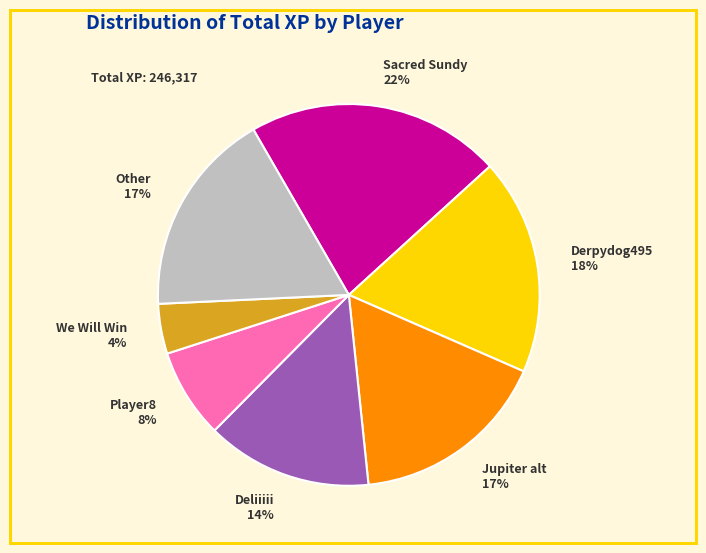

Between We Will Win 4% and Other 17%, which is larger?

Other 17%